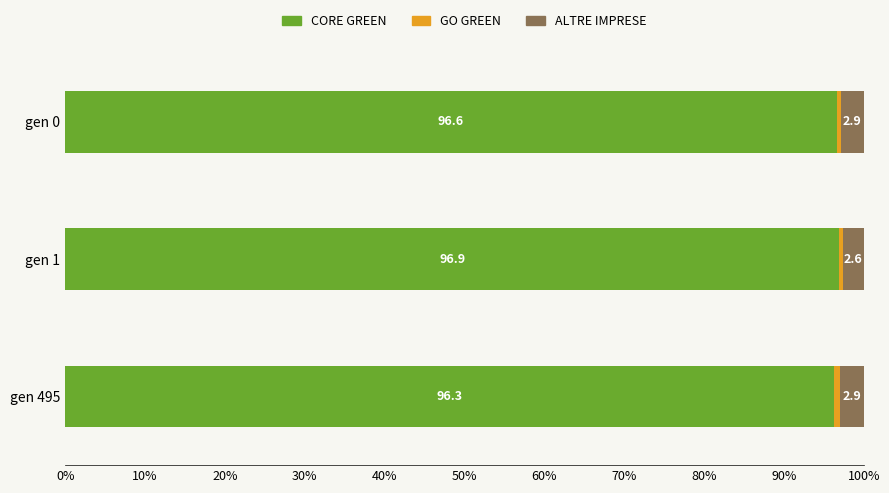

Count the CORE GREEN values in the range 96 to 97.

3